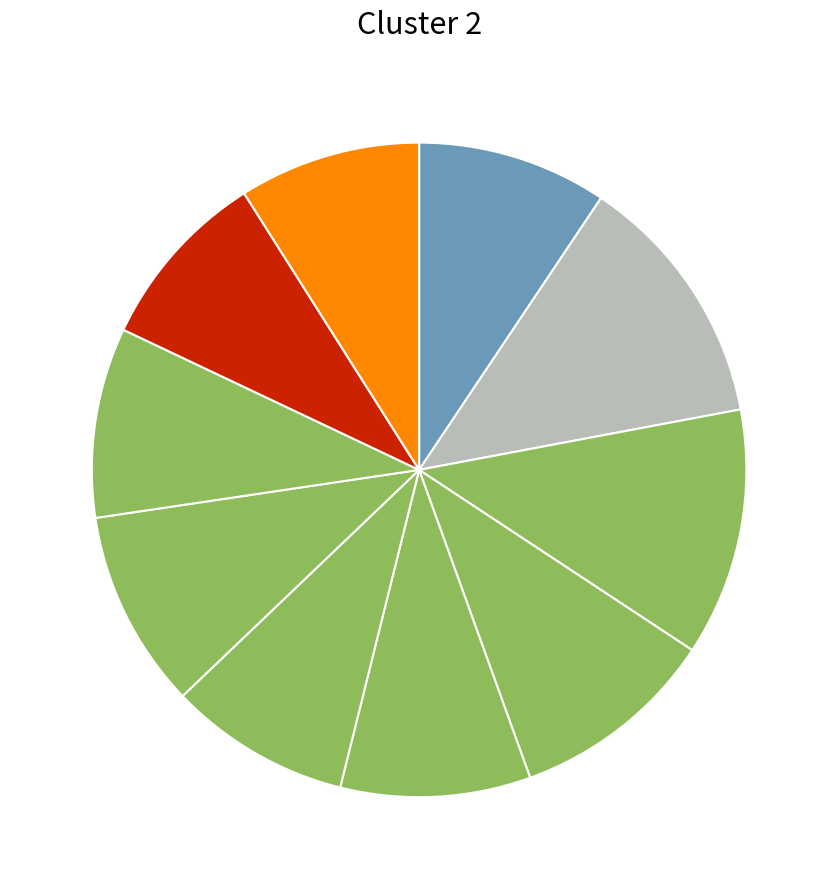

Count the number of slices in the pie.

10